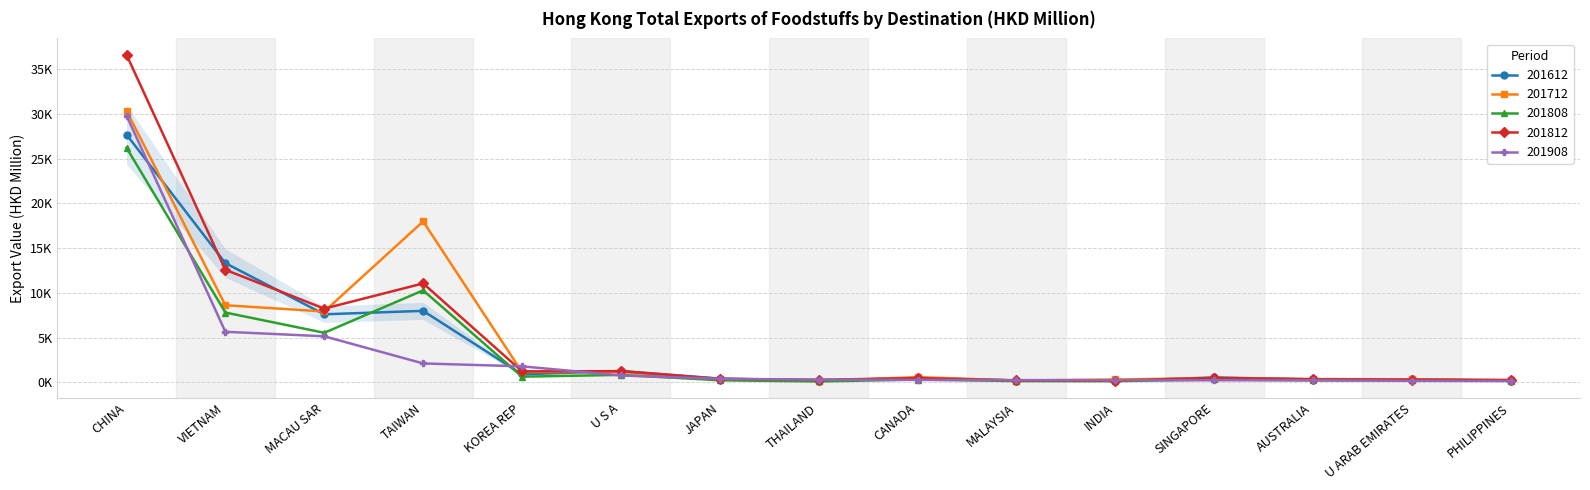

What are all the series names shown in the legend?

201612, 201712, 201808, 201812, 201908